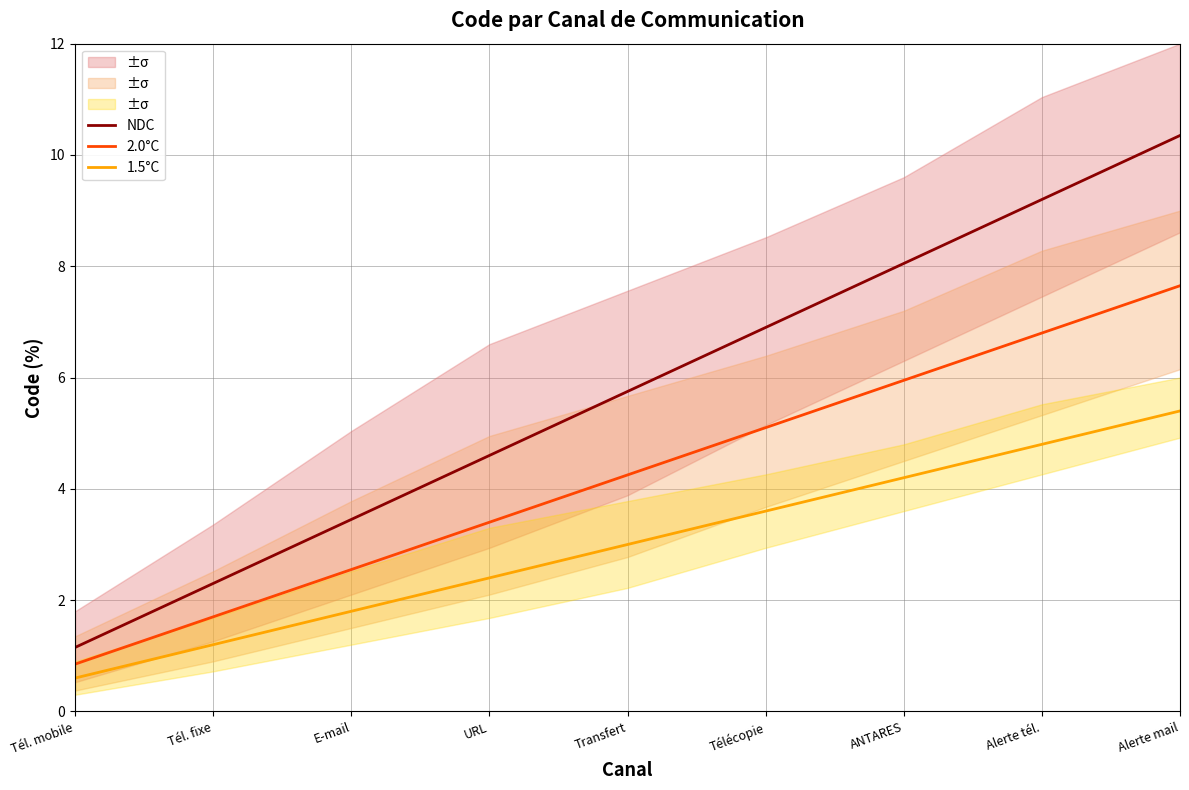

Reading left to right, transcribe all the data shown in this chart.

NDC: 1.1	2.3	3.4	4.6	5.8	6.9	8.0	9.2	10.3
2.0°C: 0.8	1.7	2.5	3.4	4.2	5.1	6.0	6.8	7.6
1.5°C: 0.6	1.2	1.8	2.4	3.0	3.6	4.2	4.8	5.4